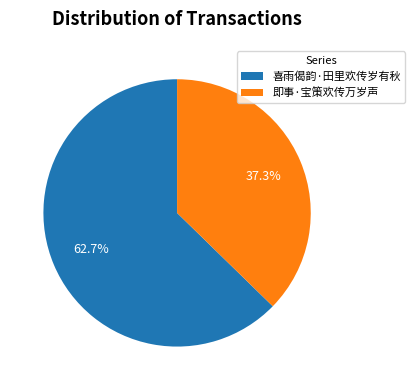

Is the sum of 即事·宝策欢传万岁声 and 喜雨偈韵·田里欢传岁有秋 greater than half?

Yes